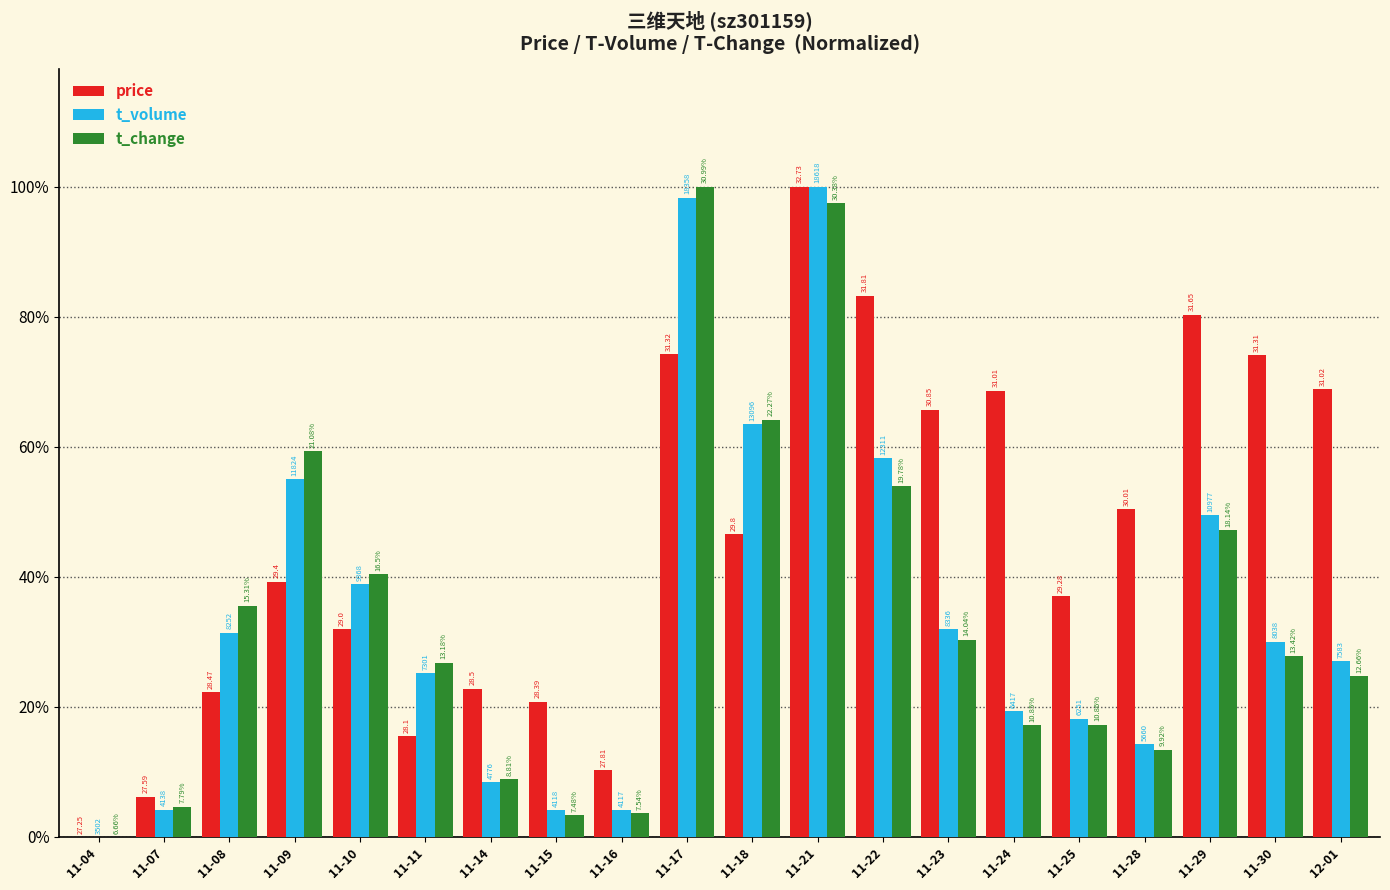

Are the bars horizontal?

No